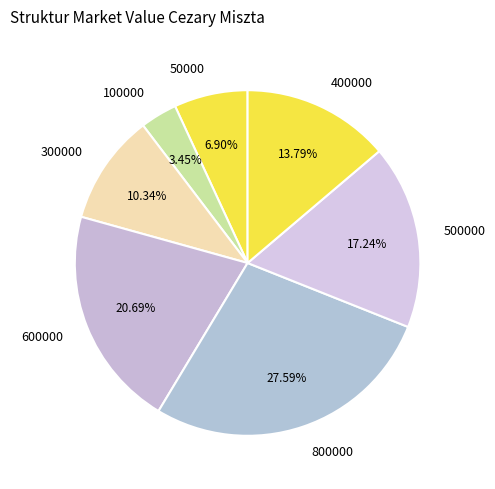

Between 800000 and 500000, which is larger?

800000